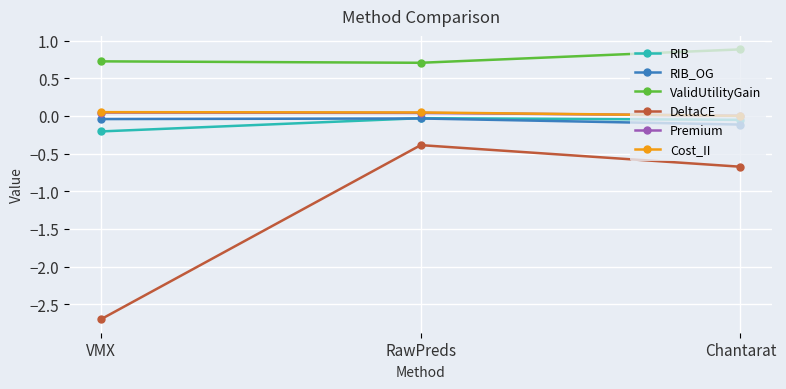

The DeltaCE series shows -0.6 at RawPreds. True or false?

False